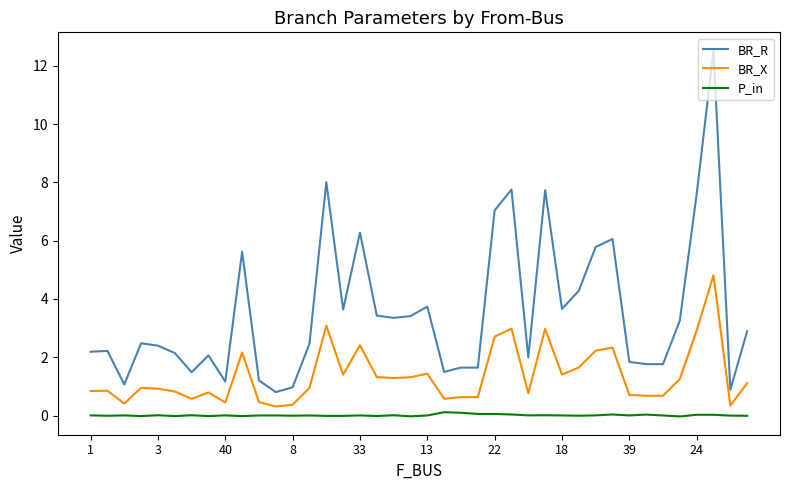

How many interior local peaks does the BR_R series have?

12